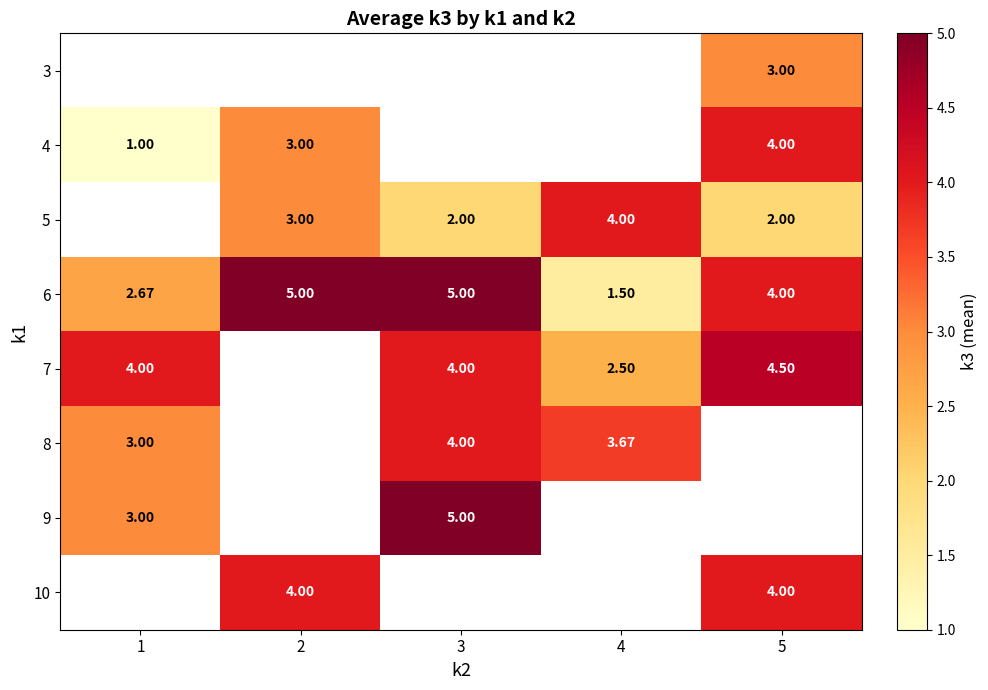

The 10 series shows 1.8 at 2. True or false?

False